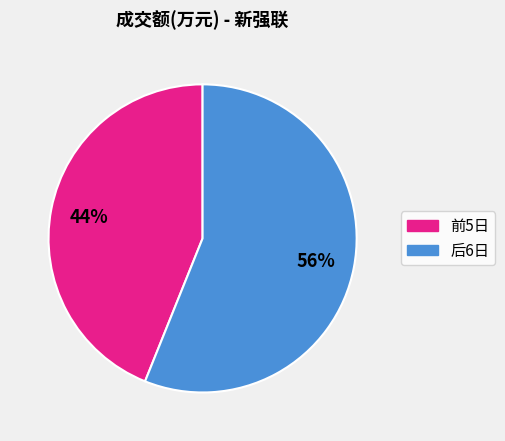

How many segments does this pie chart have?

2